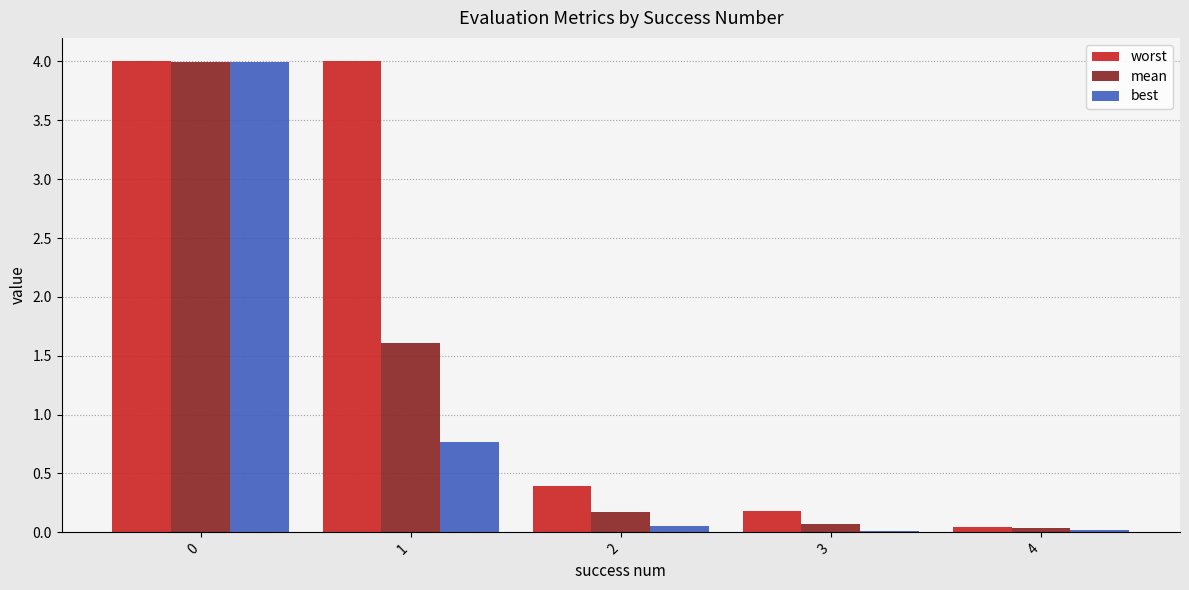

Which series has the largest total across all categories?

worst